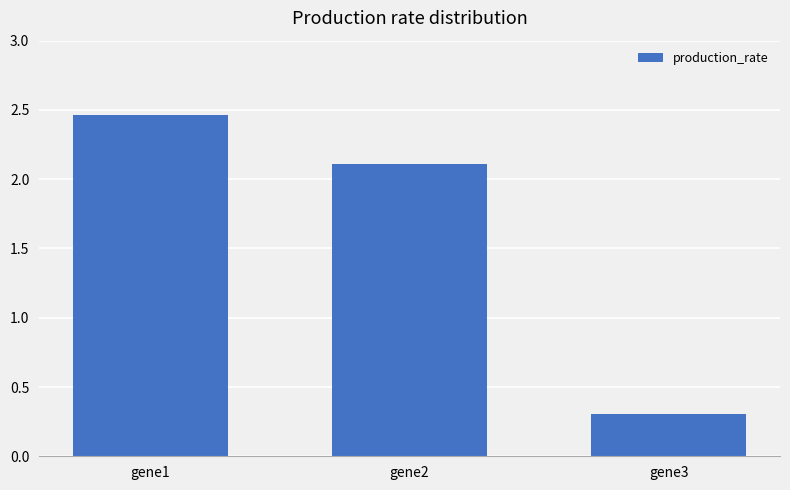

List the labels in order of value, largest first.

gene1, gene2, gene3